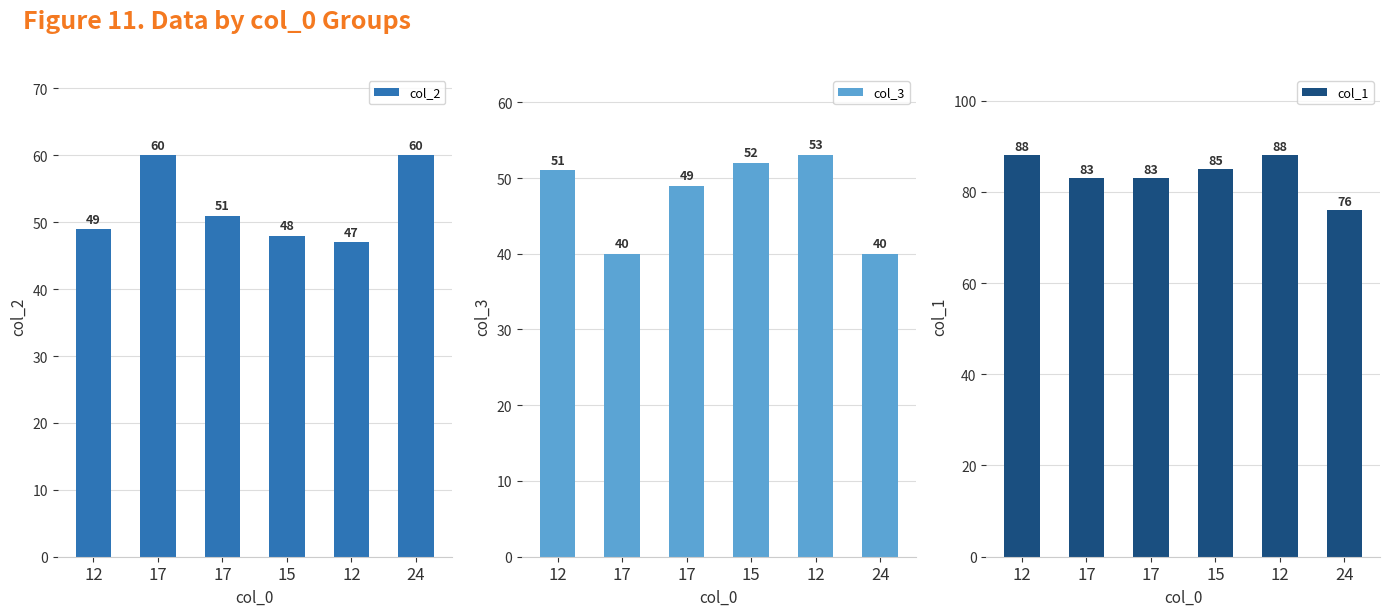

What is the total value across all series at 12?

188